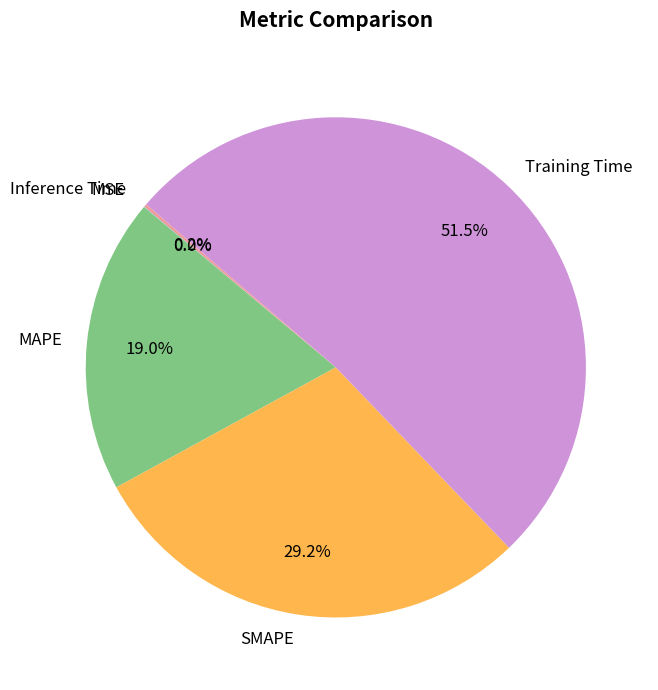

How much of the chart is everything except SMAPE?

70.8%